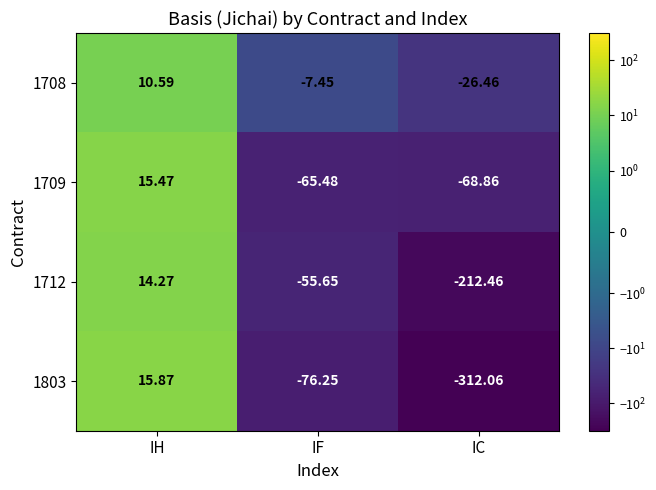

Is the value of 1708 at IC greater than the value of 1803 at IH?

No